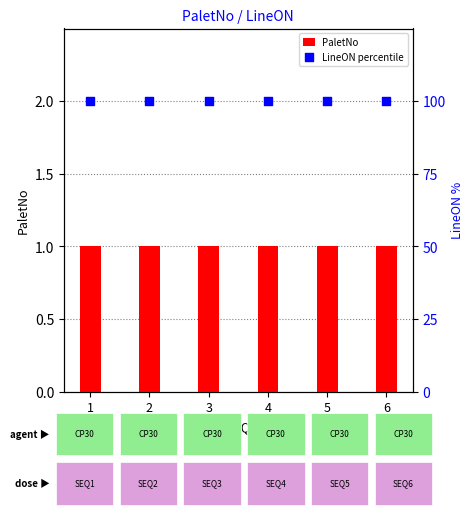

Is the value of LineON percentile at 2 greater than the value of PaletNo at 2?

Yes